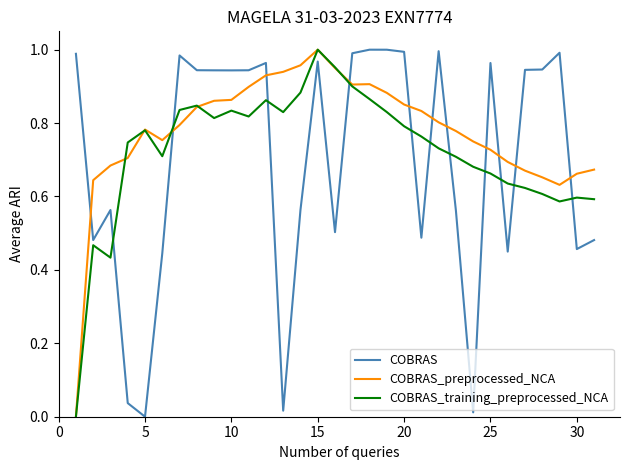

True or false: COBRAS and COBRAS_training_preprocessed_NCA cross at least once.

True